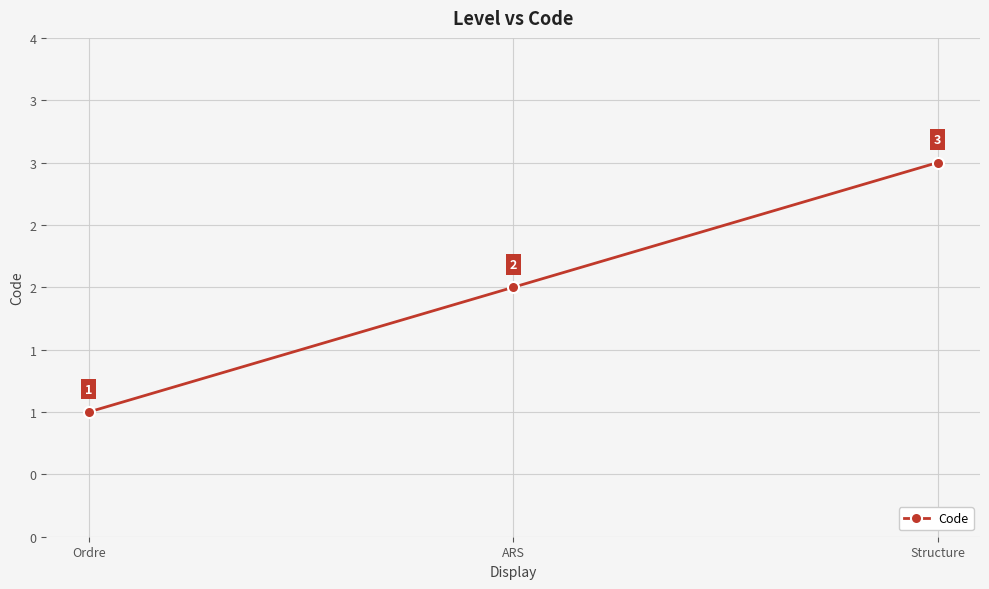

Read the value at ARS.

2